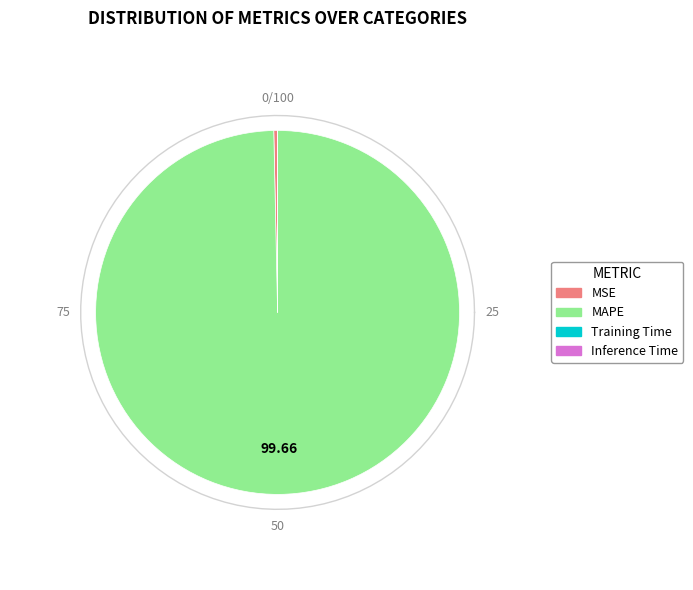

Is it true that Training Time is 0% of the pie?

True